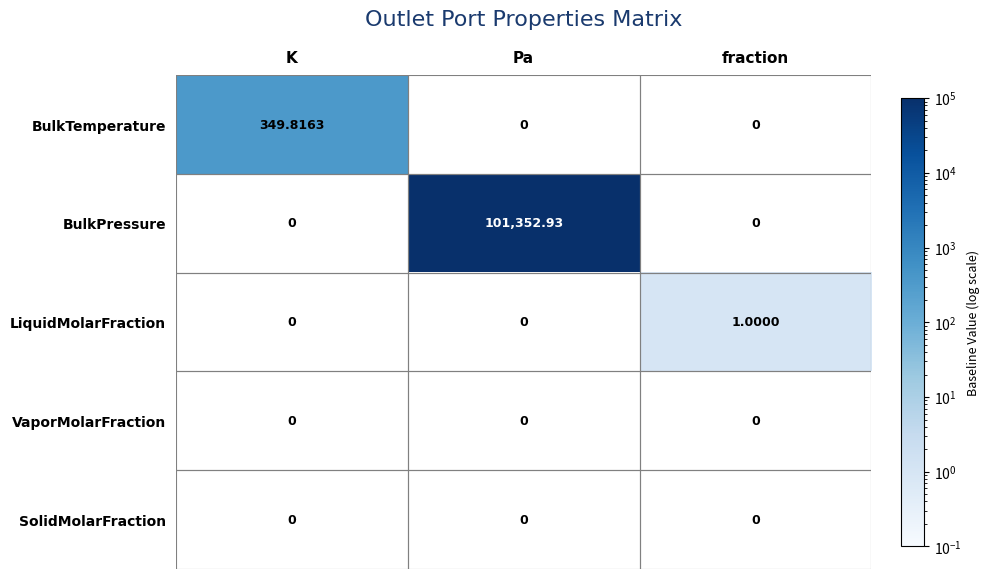

What is the approximate value of BulkTemperature at K?

349.8